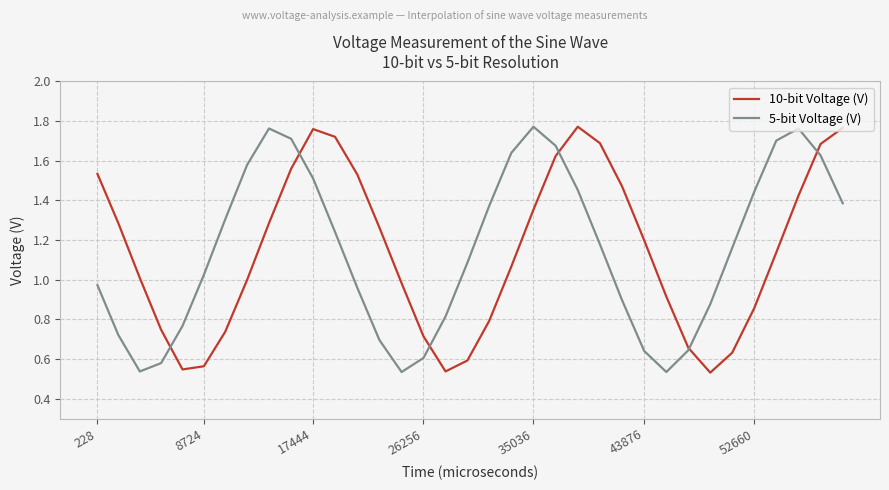

What are all the series names shown in the legend?

10-bit Voltage (V), 5-bit Voltage (V)